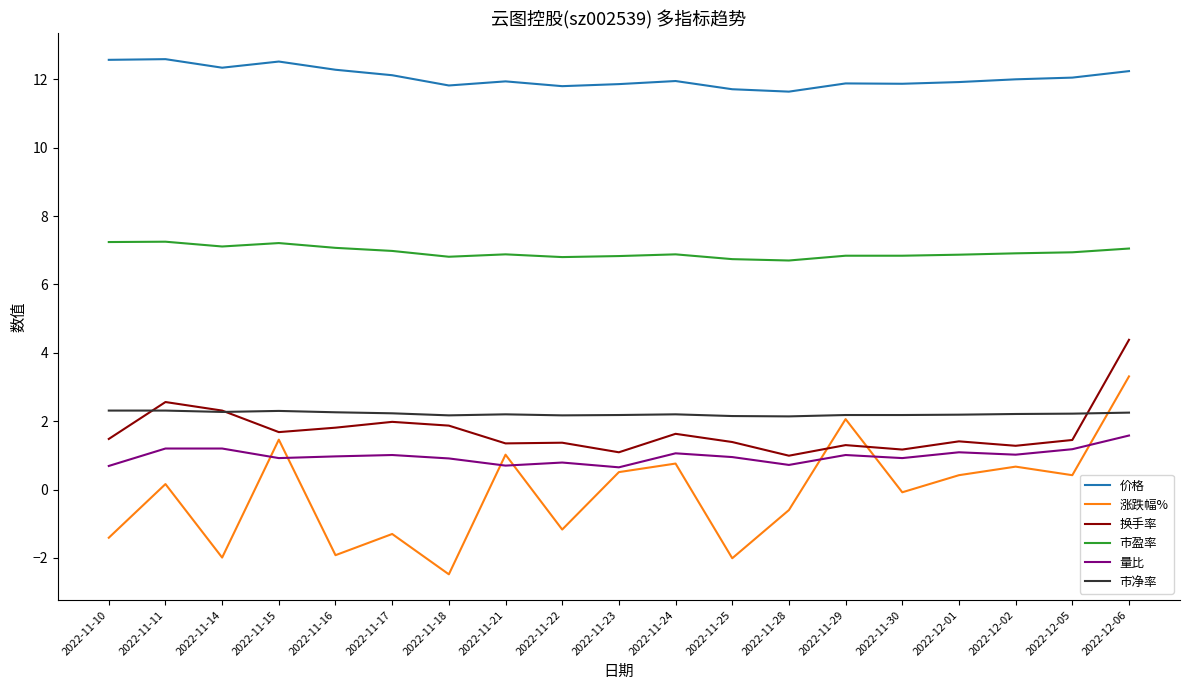

Where does the 换手率 series first go above 1?

2022-11-10